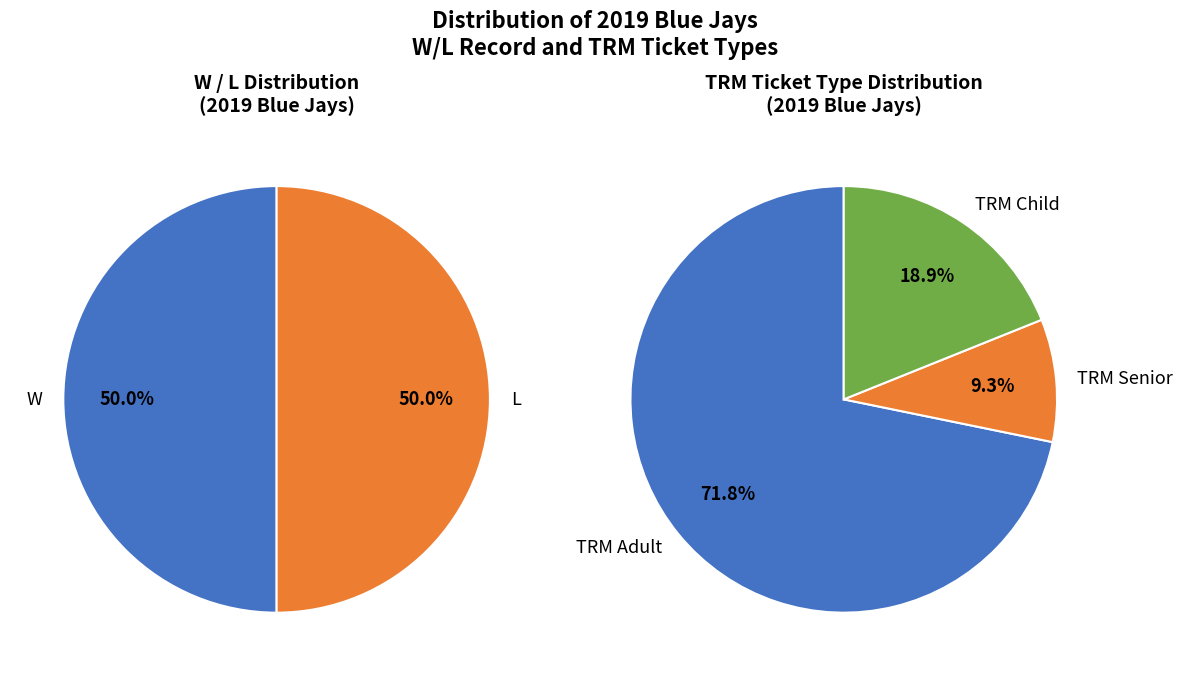

Does Adult represent more than half of the total?

Yes